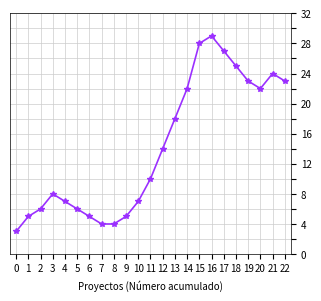

What is the value of the 16th point from the left?

28